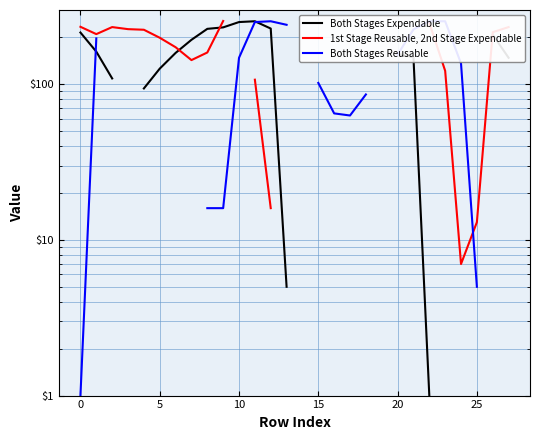

Is the value of Both Stages Reusable at 23 greater than the value of 1st Stage Reusable, 2nd Stage Expendable at 15?

Yes